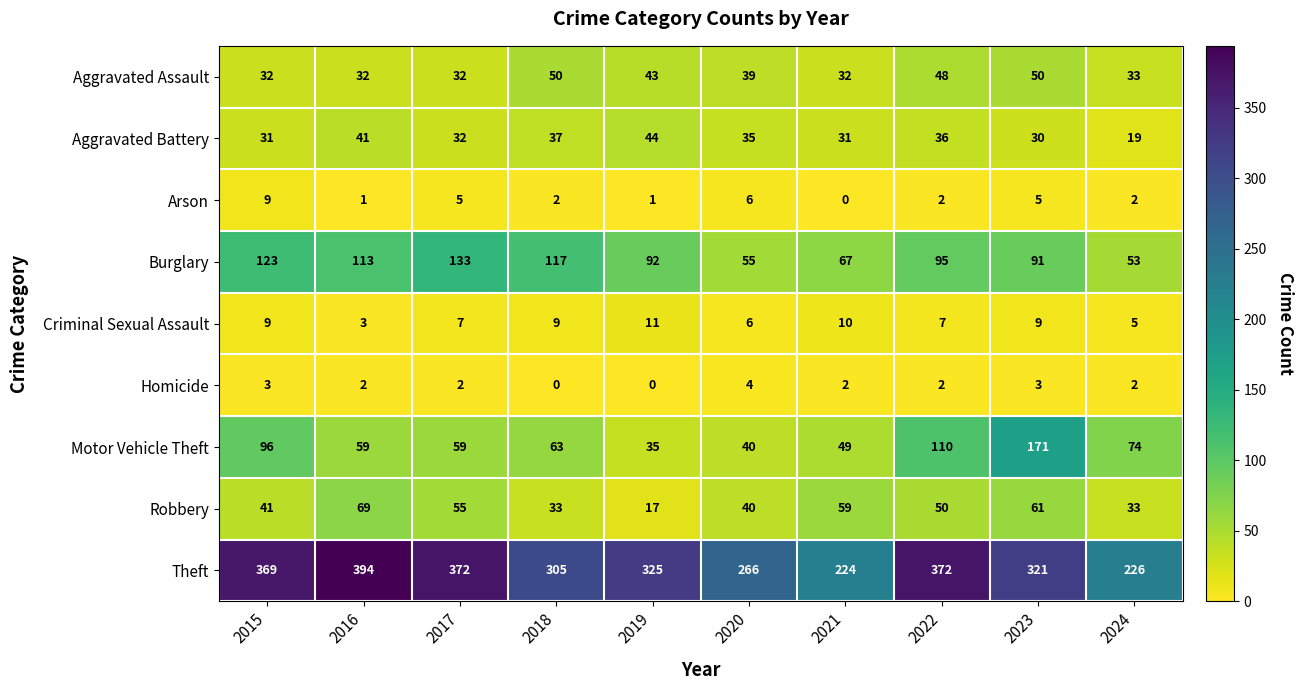

Is it true that Motor Vehicle Theft equals 28 at 2020?

False